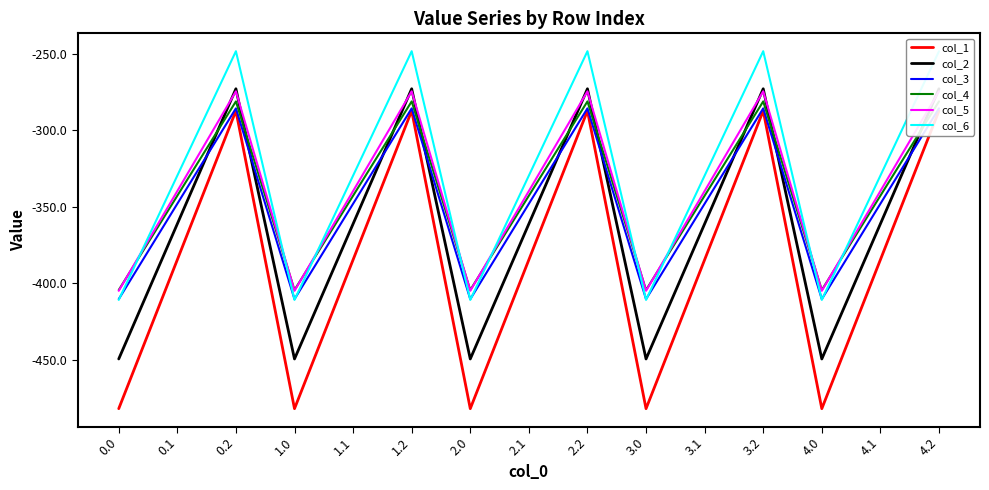

Rank the series by their maximum value, from lowest to highest.

col_1, col_3, col_4, col_5, col_2, col_6